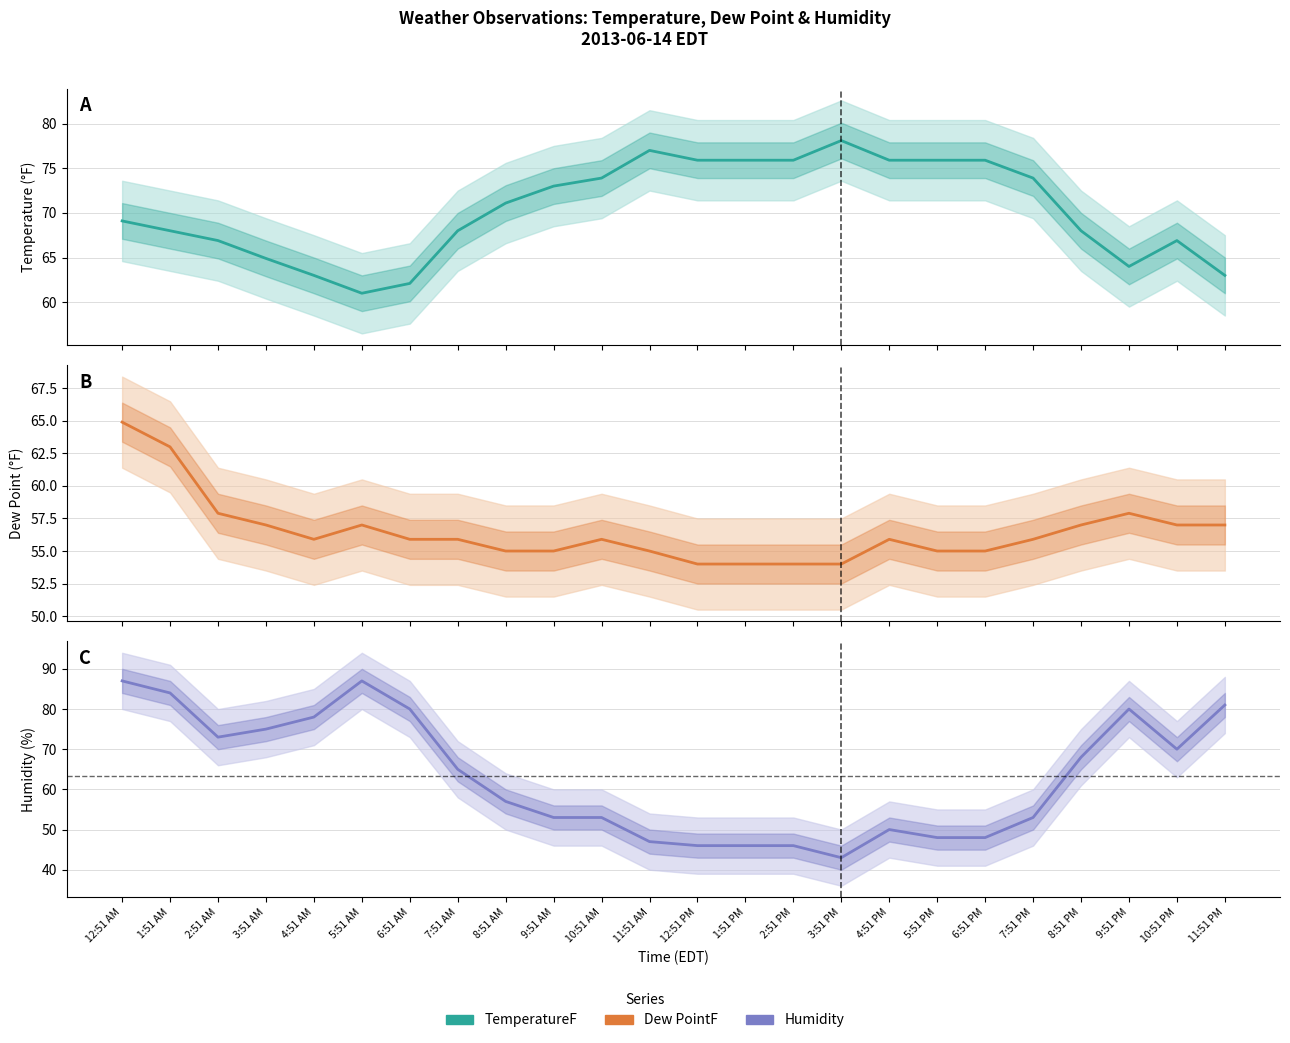

The value of Humidity at 4:51 AM is 78.0. True or false?

True